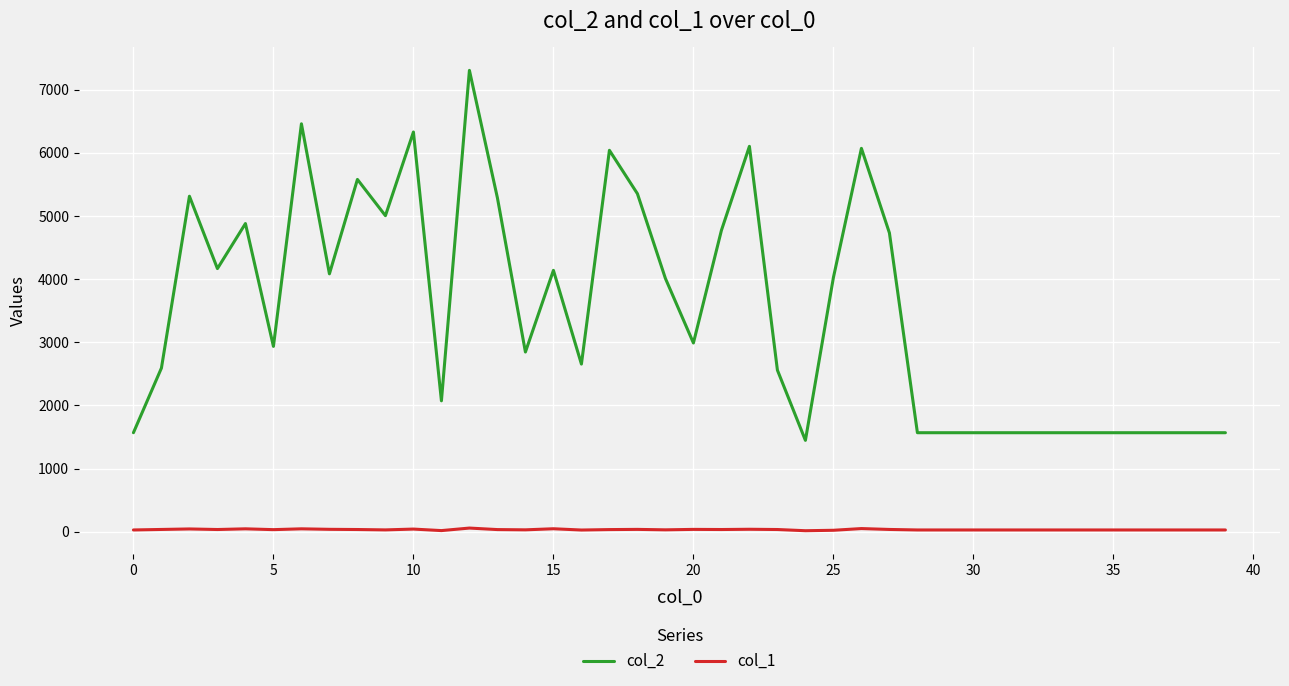

Which series has the largest total across all categories?

col_2